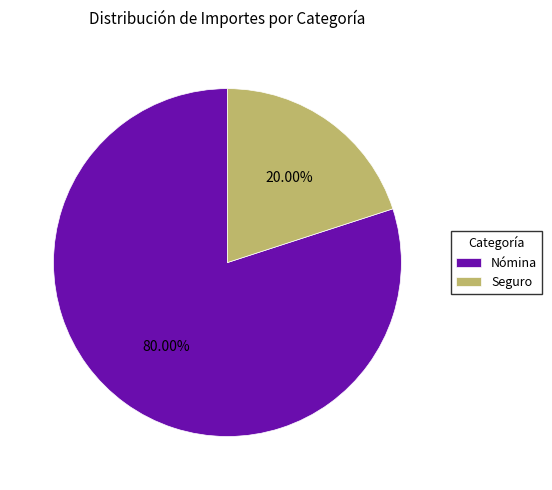

Between Nómina and Seguro, which is larger?

Nómina